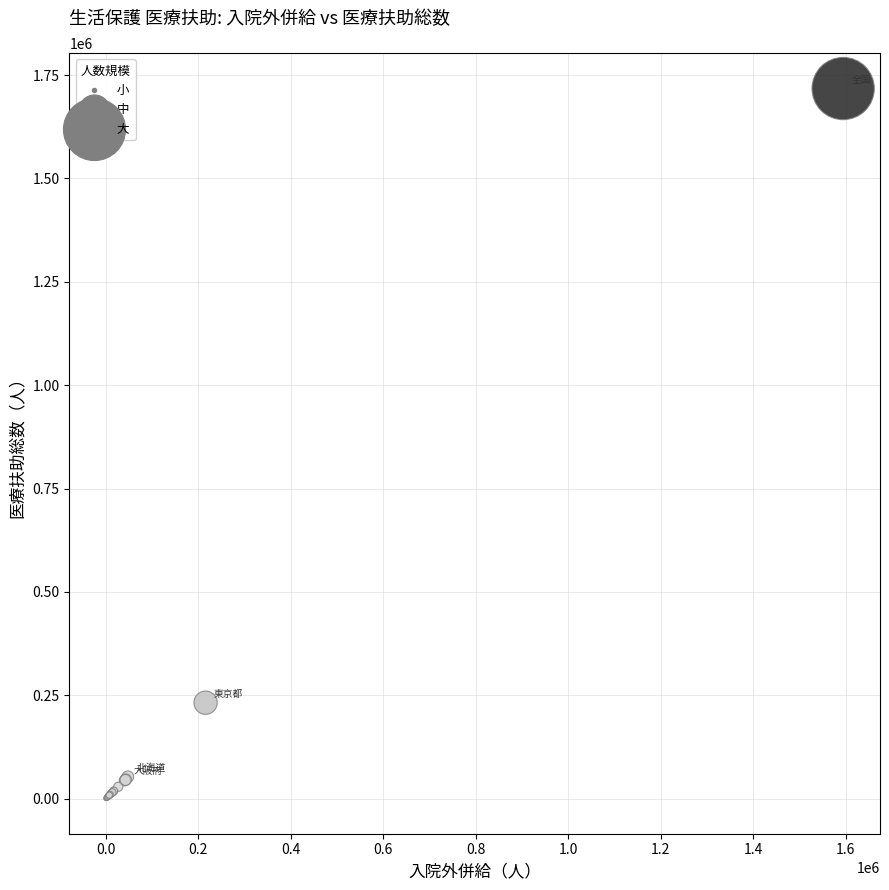

What Y value in the scatter plot is closest to 859279?

232277